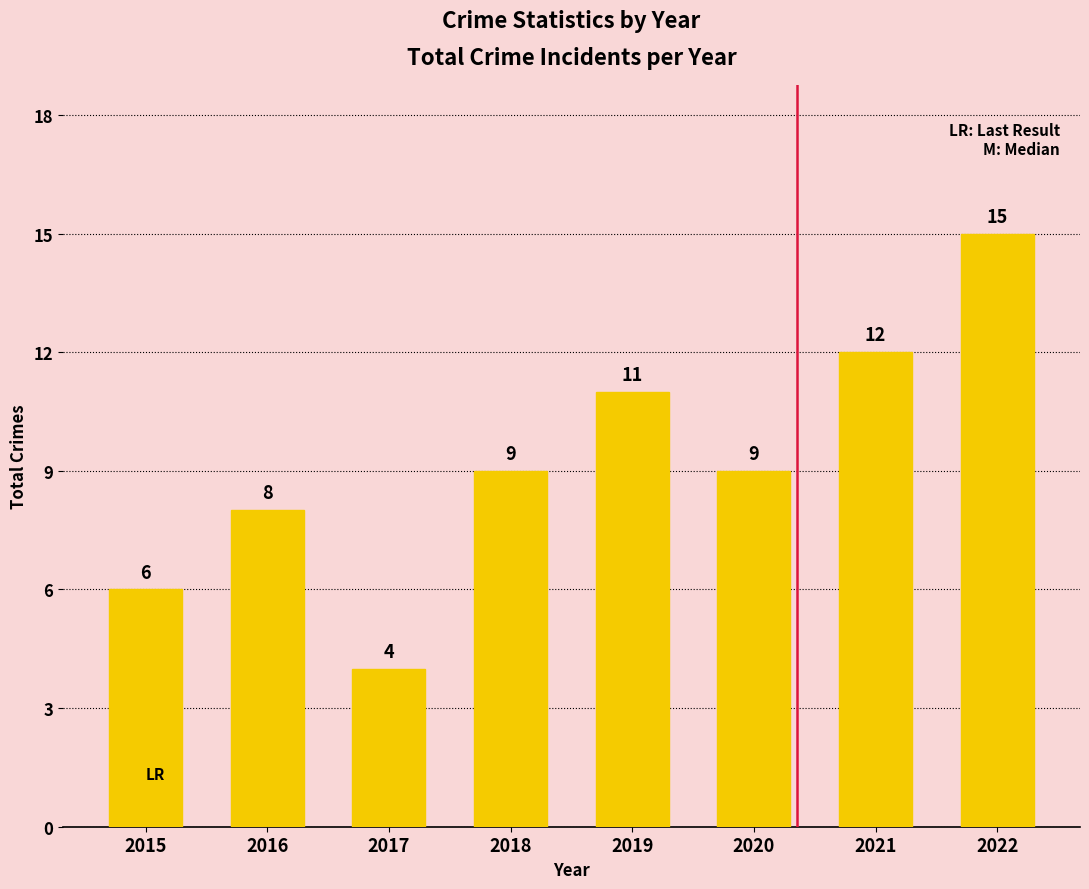

At which category does the chart reach its peak across all series?

2022